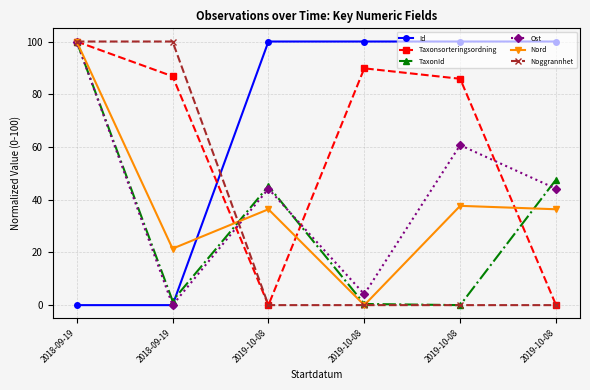

Does the chart display data point markers on the line(s)?

Yes